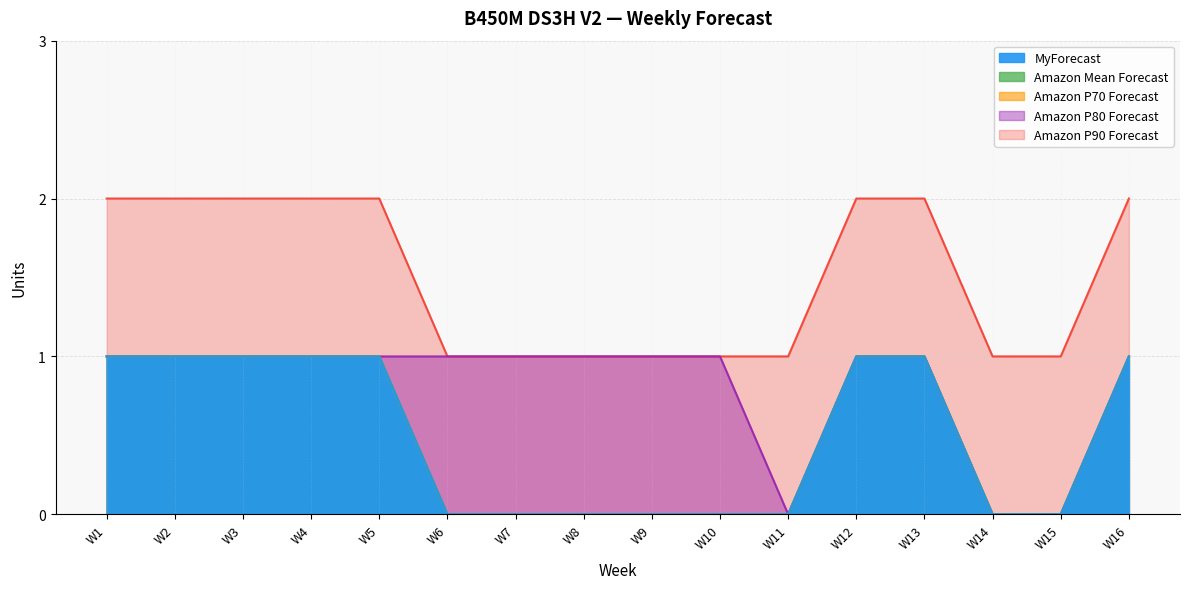

What is the difference between the second highest and minimum values in the Amazon P90 Forecast series?

1